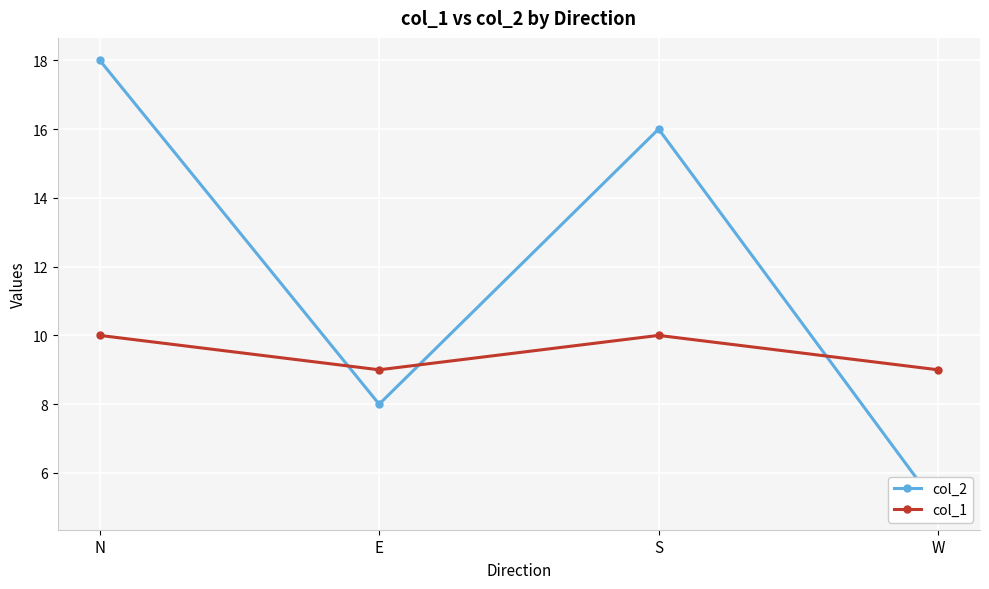

At which label does col_2 reach its minimum?

W